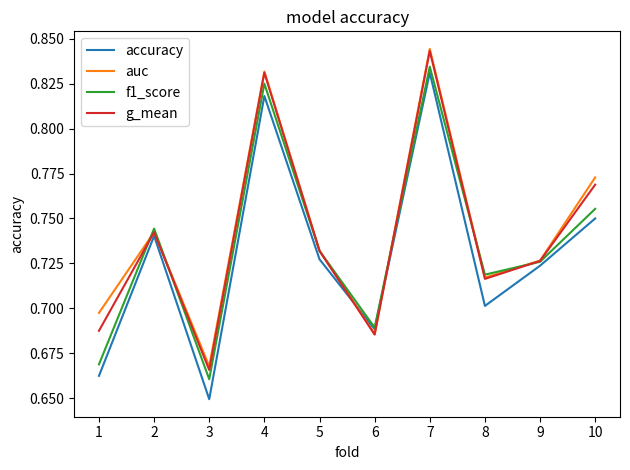

Count the accuracy values in the range 0 to 1.

10